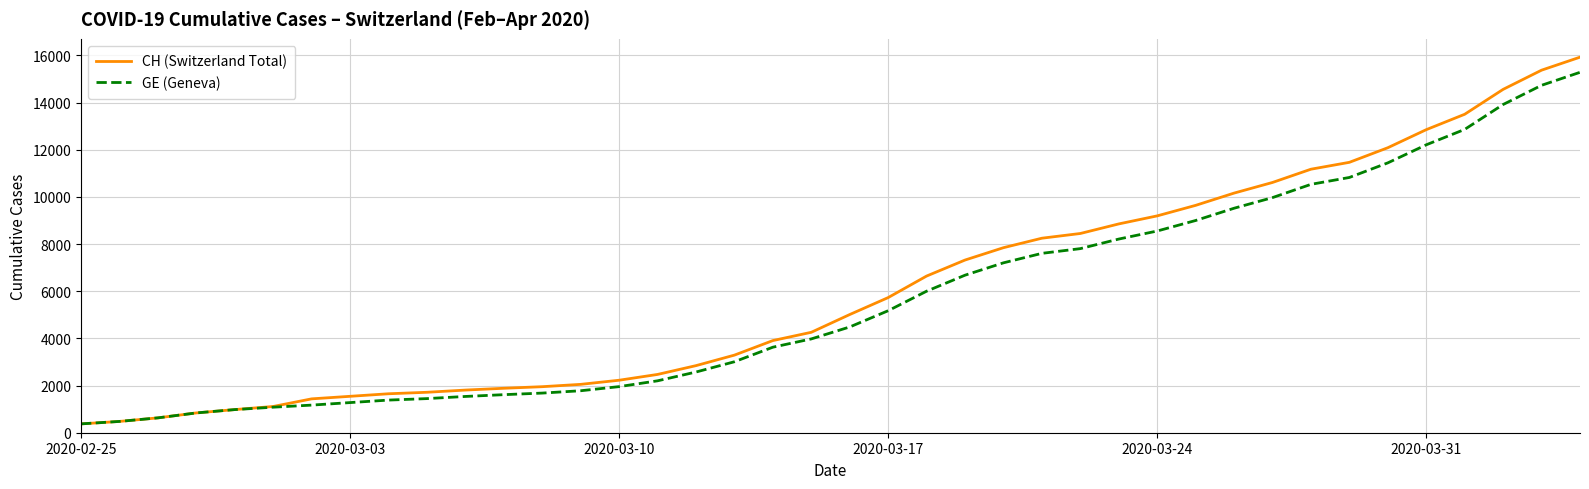

What is the minimum value for GE (Geneva)?

375